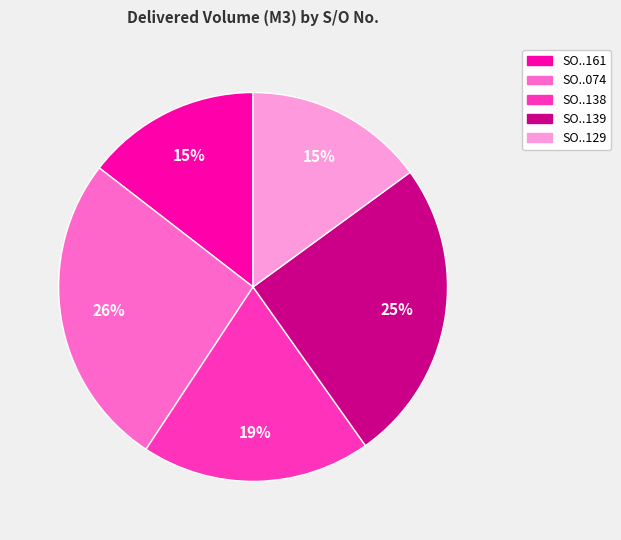

How many segments does this pie chart have?

5